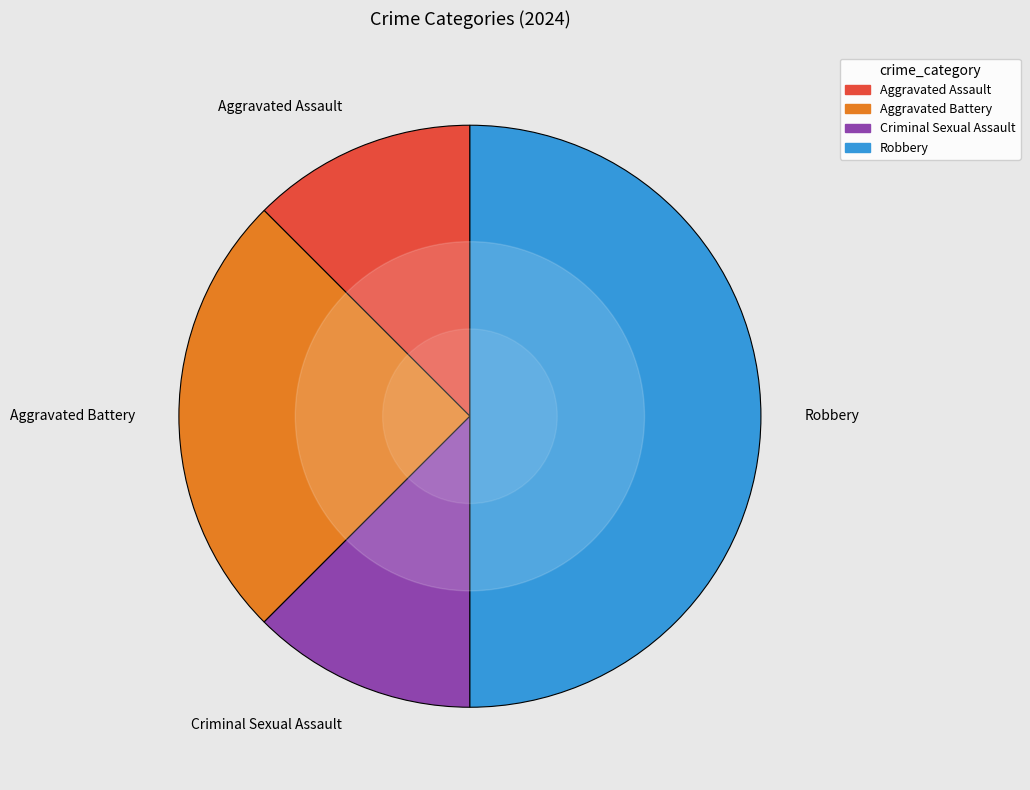

Does Aggravated Battery account for over 50% of the chart?

No